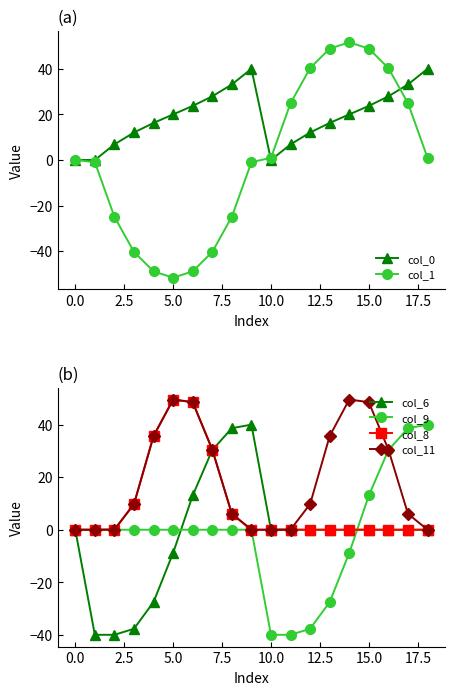

How many intersections are there between col_9 and col_11?

1